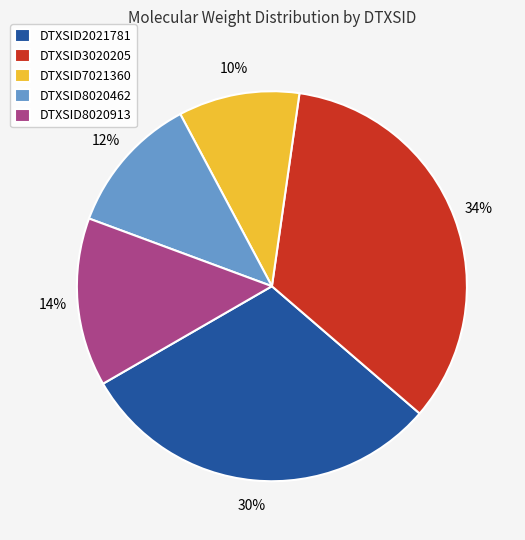

Combined, do DTXSID3020205 and DTXSID2021781 account for over 50%?

Yes